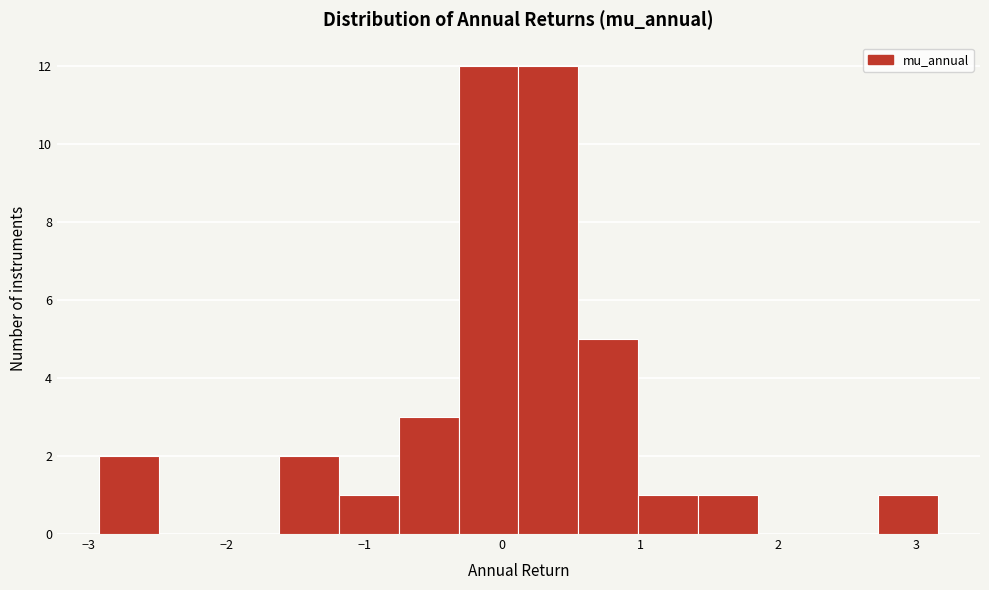

Reading left to right, list every bar in this chart as the range it spans on the x-axis followed by its height. Neither the bar edges nor the heights are printed on the chart, so give them approximately, as read against the axes.

-2.9 to -2.5: 2
-2.5 to -2.1: 0
-2.1 to -1.6: 0
-1.6 to -1.2: 2
-1.2 to -0.8: 1
-0.8 to -0.3: 3
-0.3 to 0.1: 12
0.1 to 0.6: 12
0.6 to 1.0: 5
1.0 to 1.4: 1
1.4 to 1.9: 1
1.9 to 2.3: 0
2.3 to 2.7: 0
2.7 to 3.2: 1